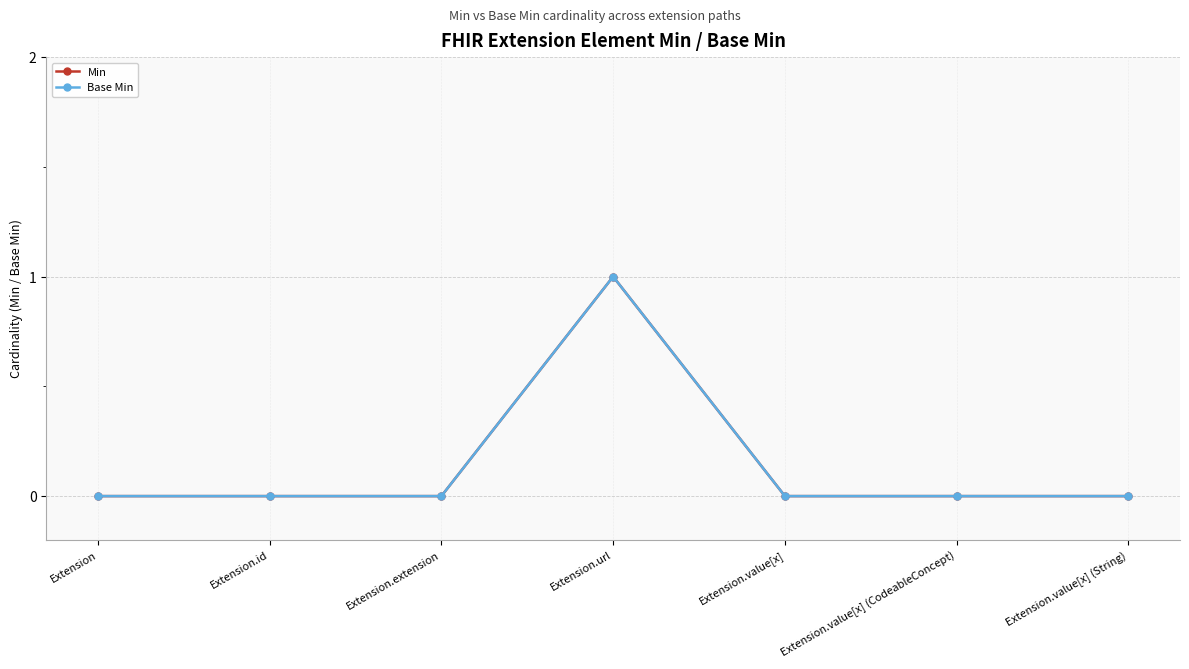

Does the chart have visible grid lines?

Yes